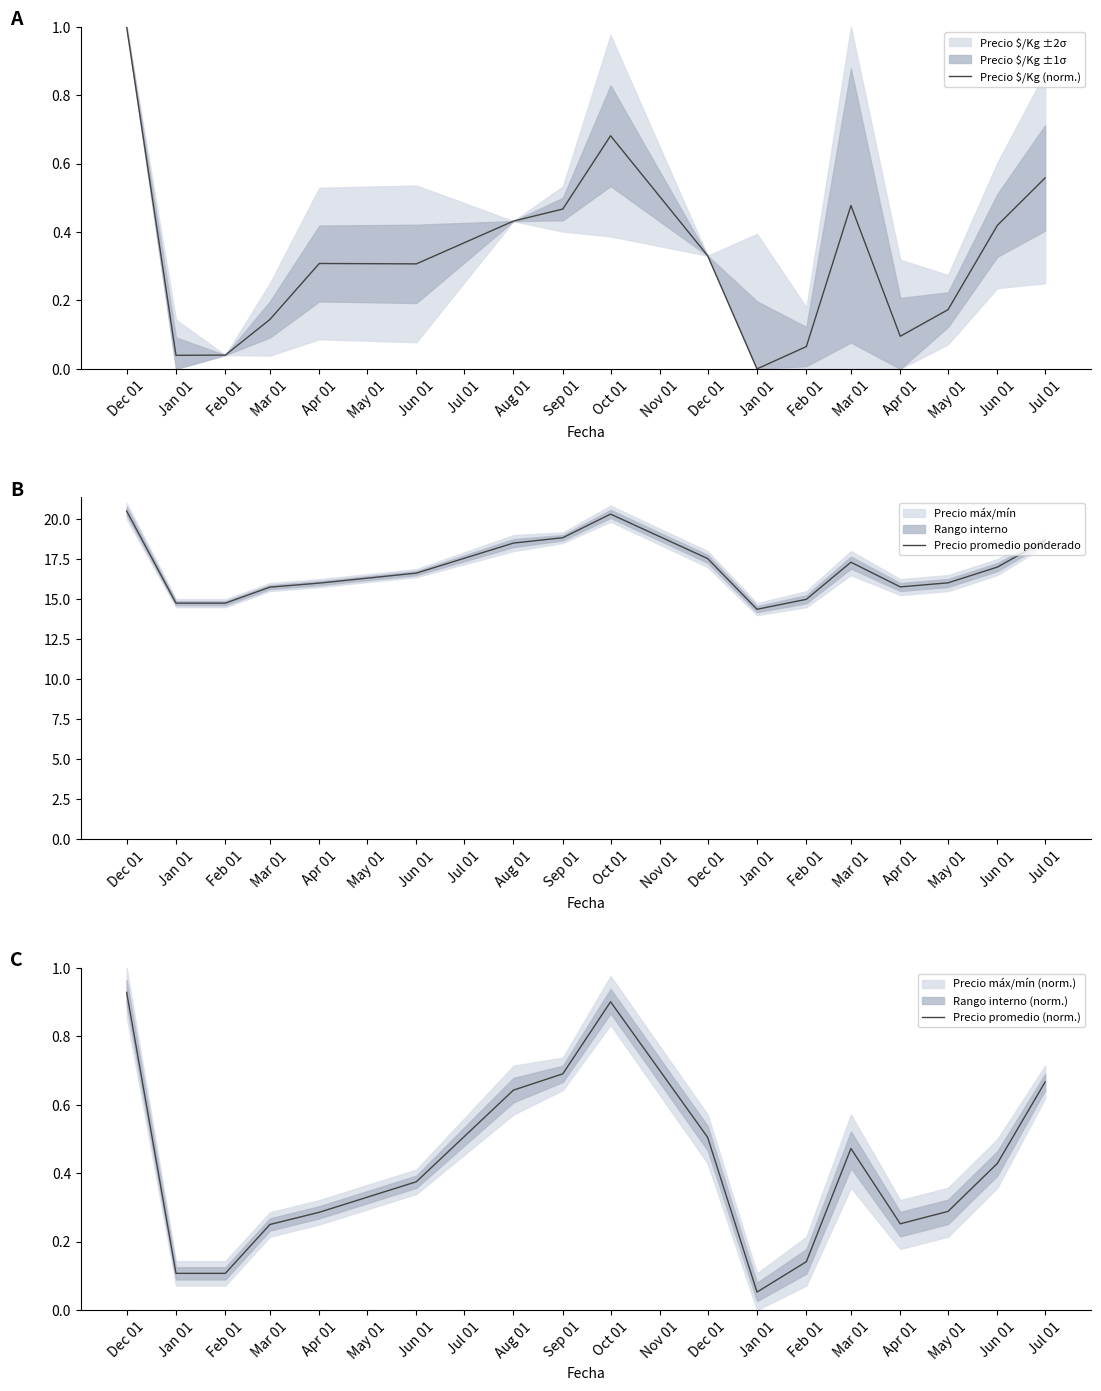

Count the number of categories in the chart.

17